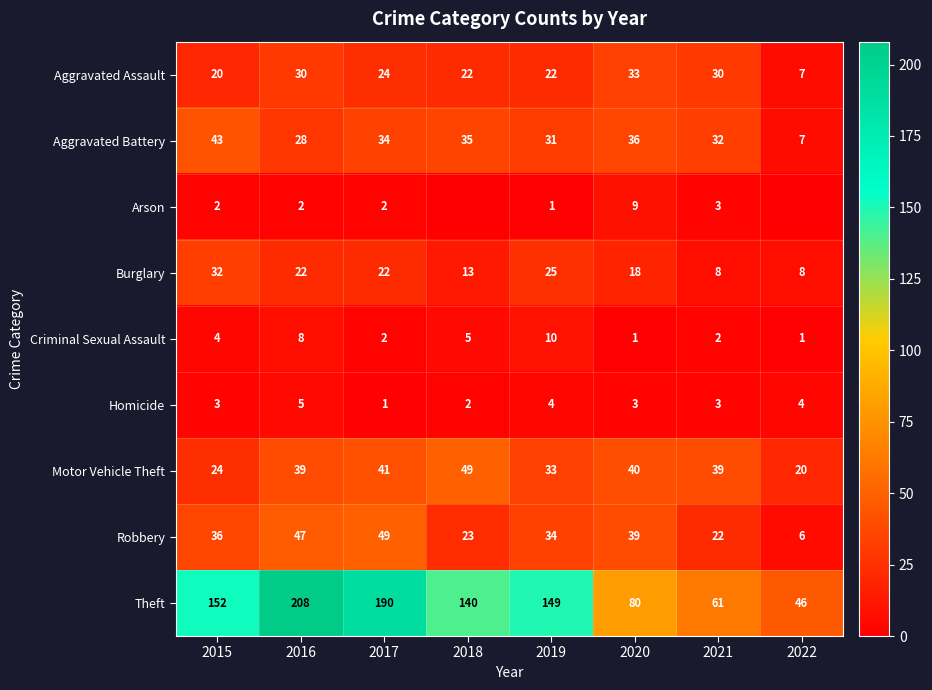

At how many categories does at least one series exceed 186?

2